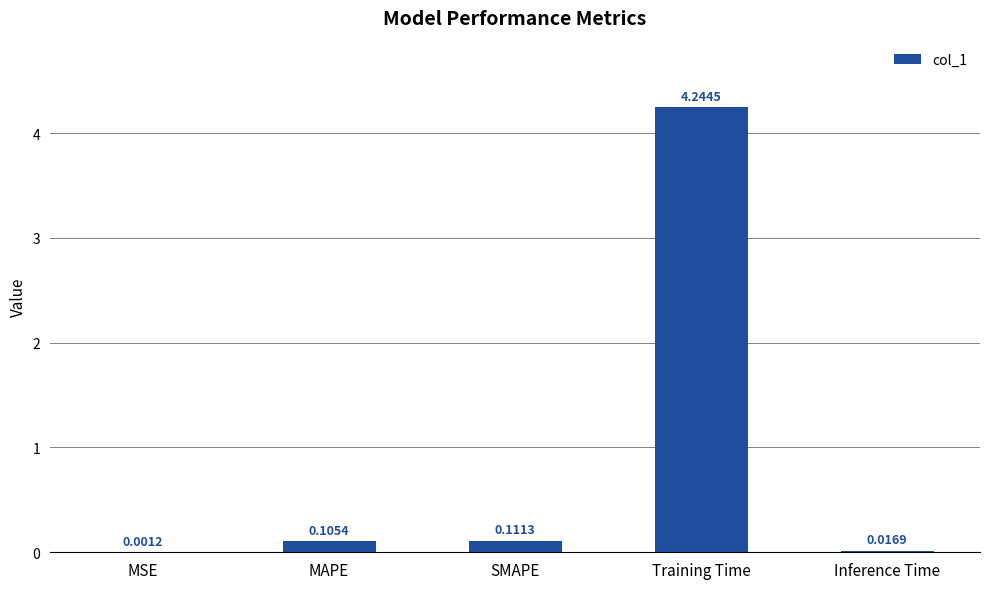

What is the sum of all values?

4.5